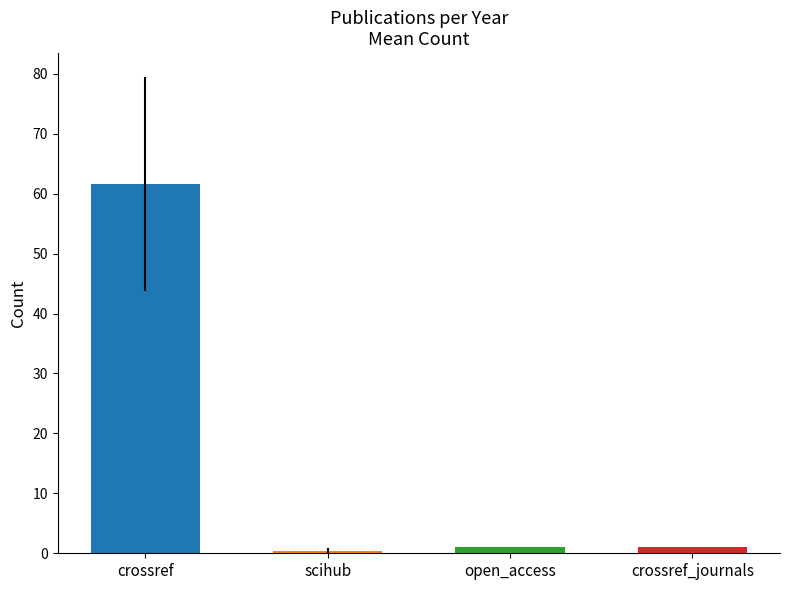

Which series has the largest total across all categories?

crossref